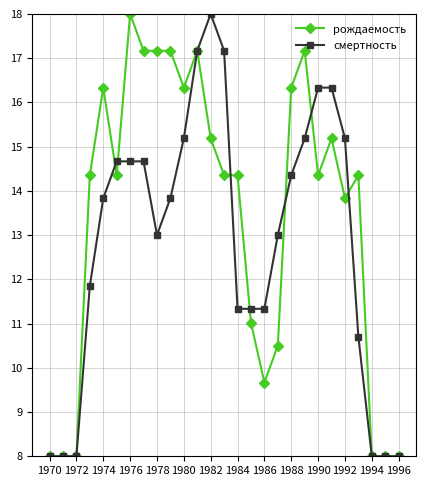

Reading right to left, list all the values displayed in this chart.

рождаемость: 8.0	8.0	8.0	14.4	13.8	15.2	14.4	17.2	16.3	10.5	9.7	11.0	14.4	14.4	15.2	17.2	16.3	17.2	17.2	17.2	18.0	14.4	16.3	14.4	8.0	8.0	8.0
смертность: 8.0	8.0	8.0	10.7	15.2	16.3	16.3	15.2	14.4	13.0	11.3	11.3	11.3	17.2	18.0	17.2	15.2	13.8	13.0	14.7	14.7	14.7	13.8	11.9	8.0	8.0	8.0